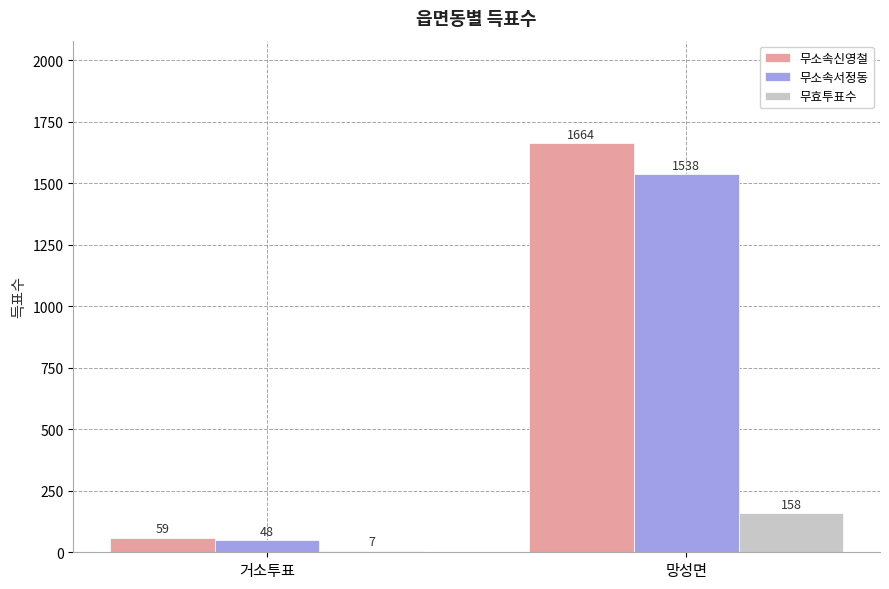

What is the sum of the 무효투표수 values at 망성면 and 거소투표?

165